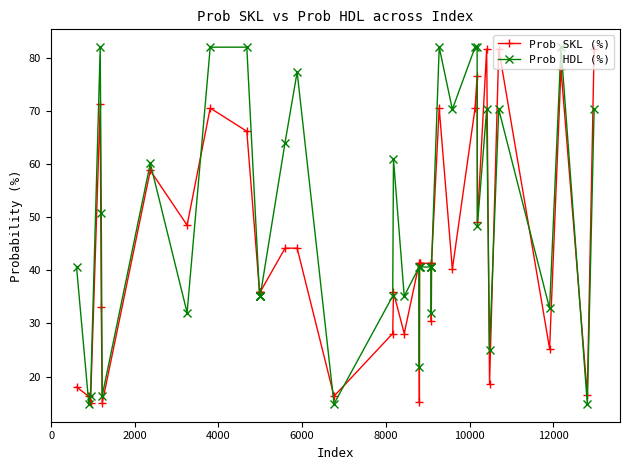

What is the maximum value for Prob HDL (%)?

82.0